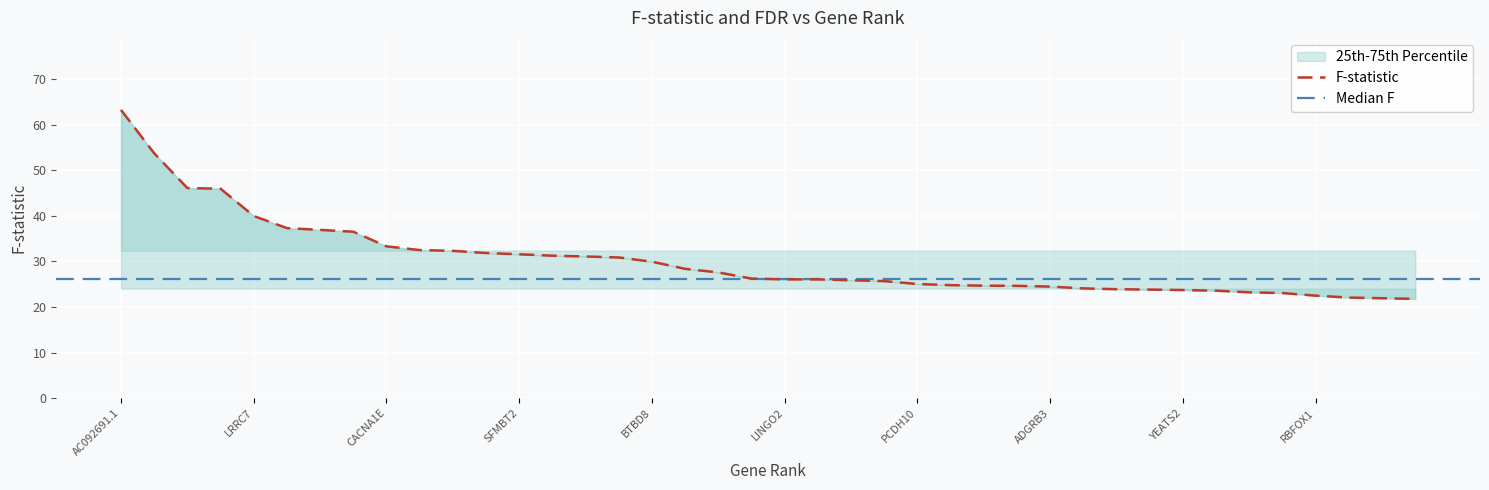

What is the difference between the F values at 26 and 23?

1.0